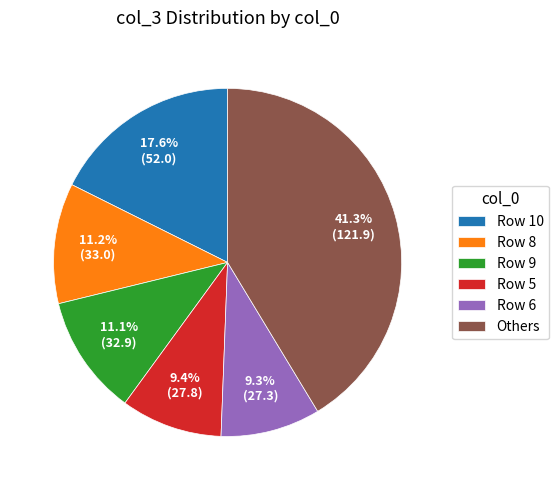

What is the ratio of the value at Row 8 to the value at Row 9?

1.0